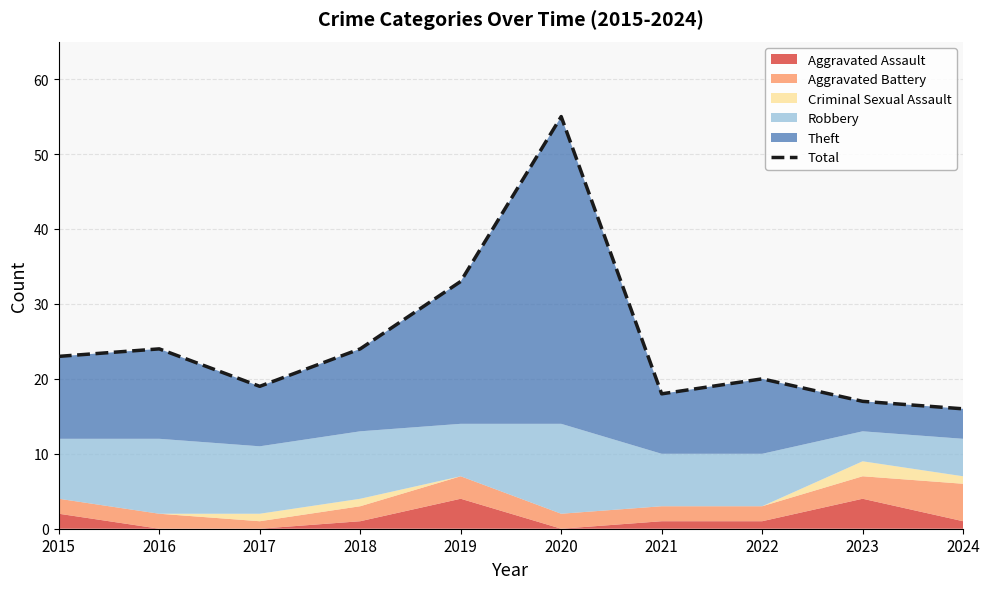

List the labels in order of value, smallest first.

2024, 2023, 2021, 2017, 2022, 2015, 2016, 2018, 2019, 2020